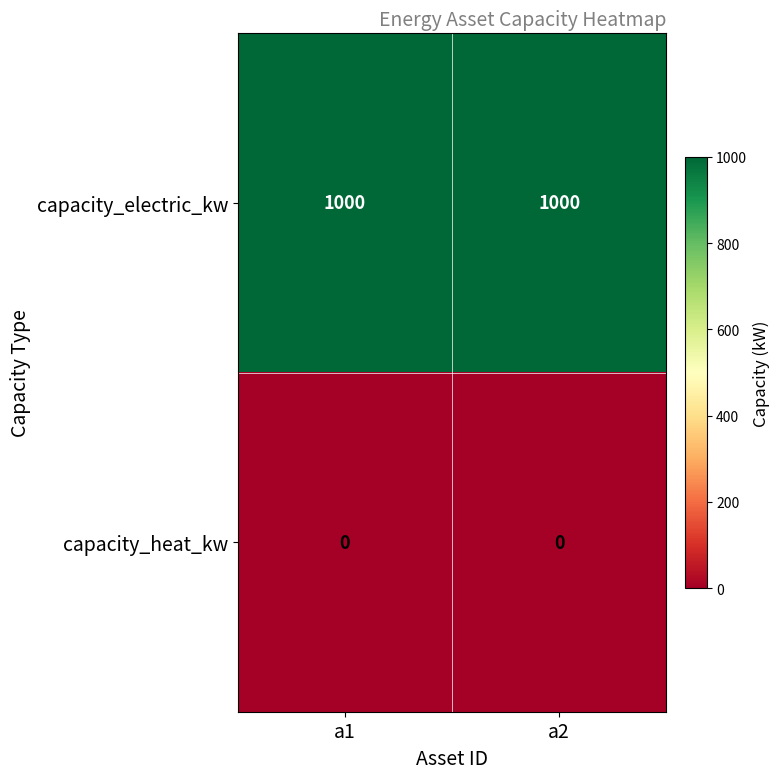

What is the difference between the highest and lowest values at a2?

1000